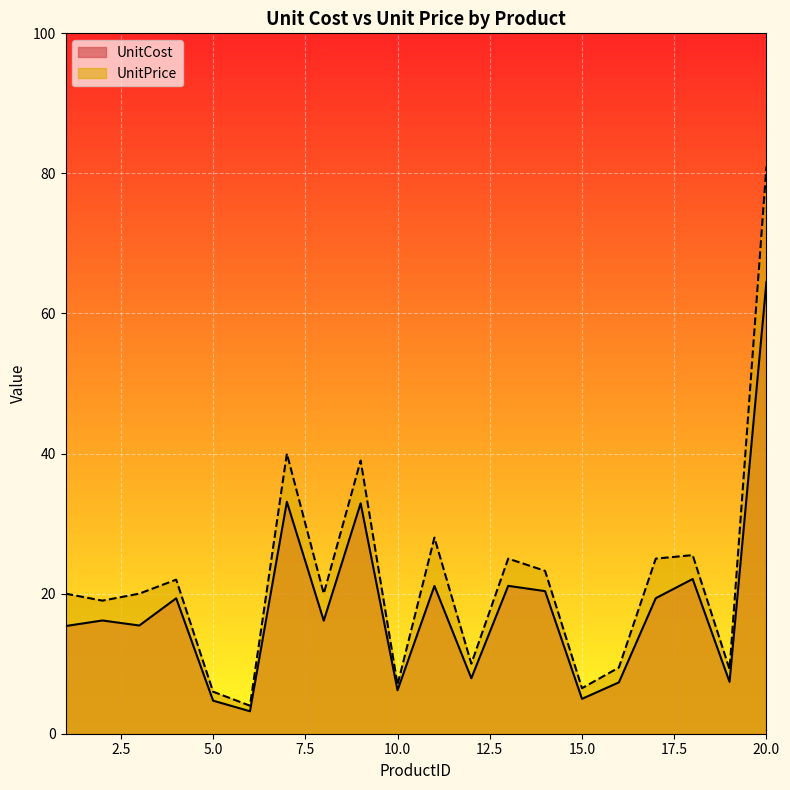

At which category is the sum across all series the highest?

20.0